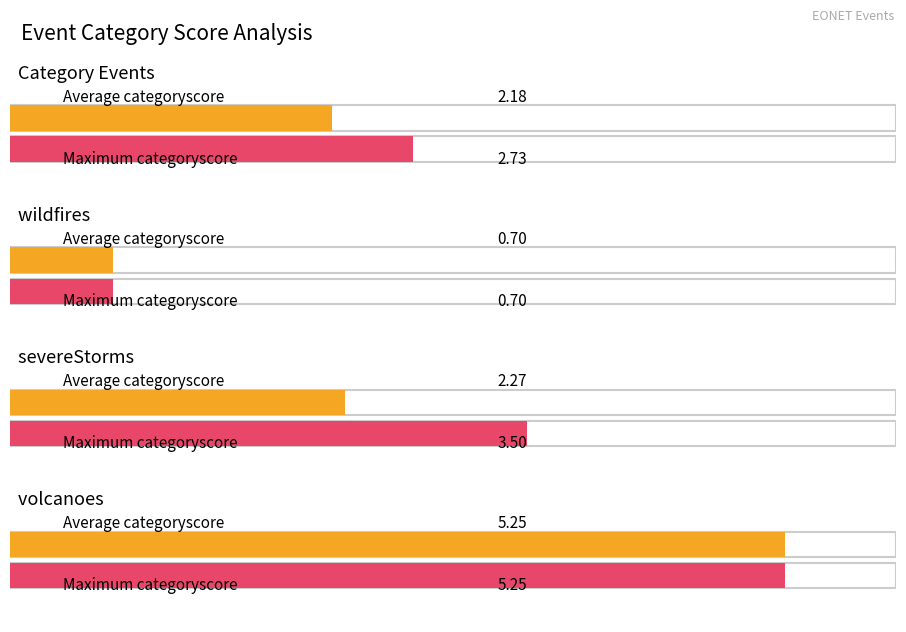

At which category is the sum across all series the highest?

volcanoes